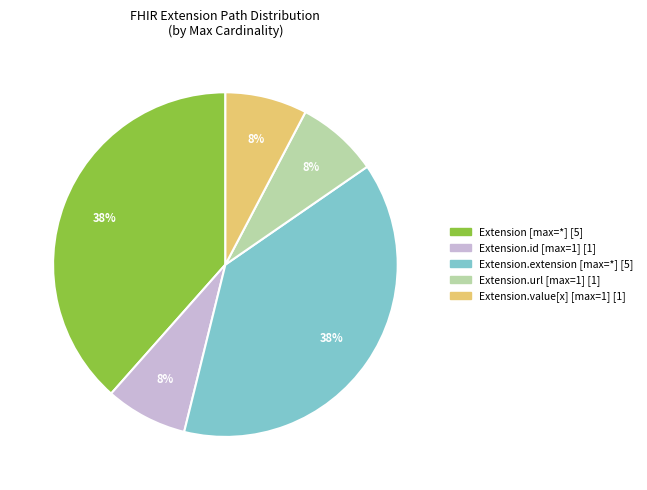

To the nearest percent, what is the average slice percentage?

20%